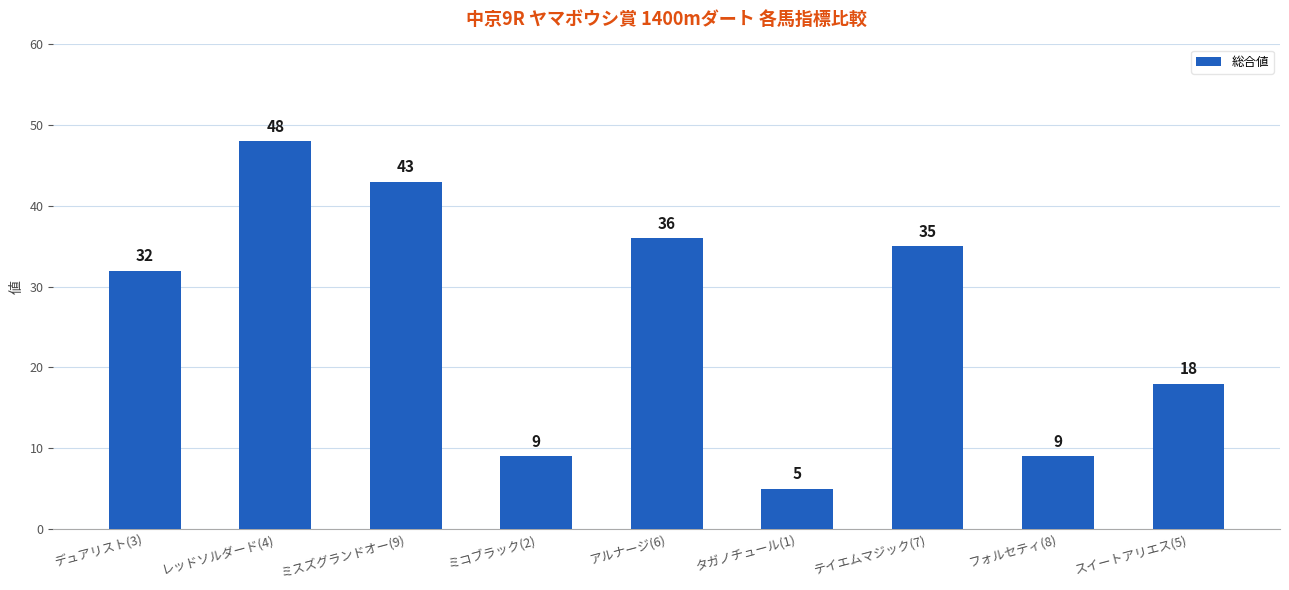

The value at テイエムマジック(7) is 22. True or false?

False